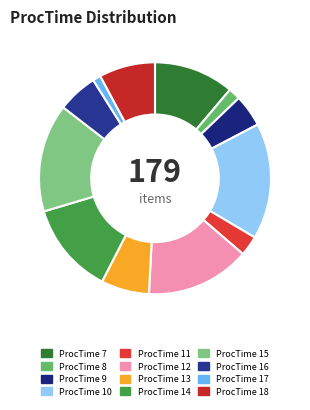

How many slices are in this pie chart?

12